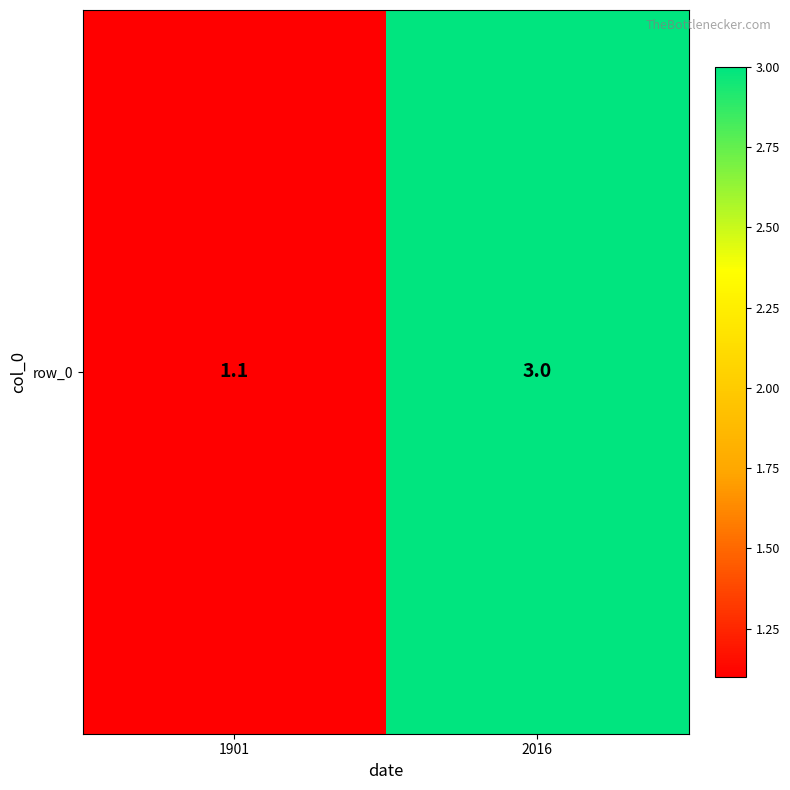

What is the average value?

2.0